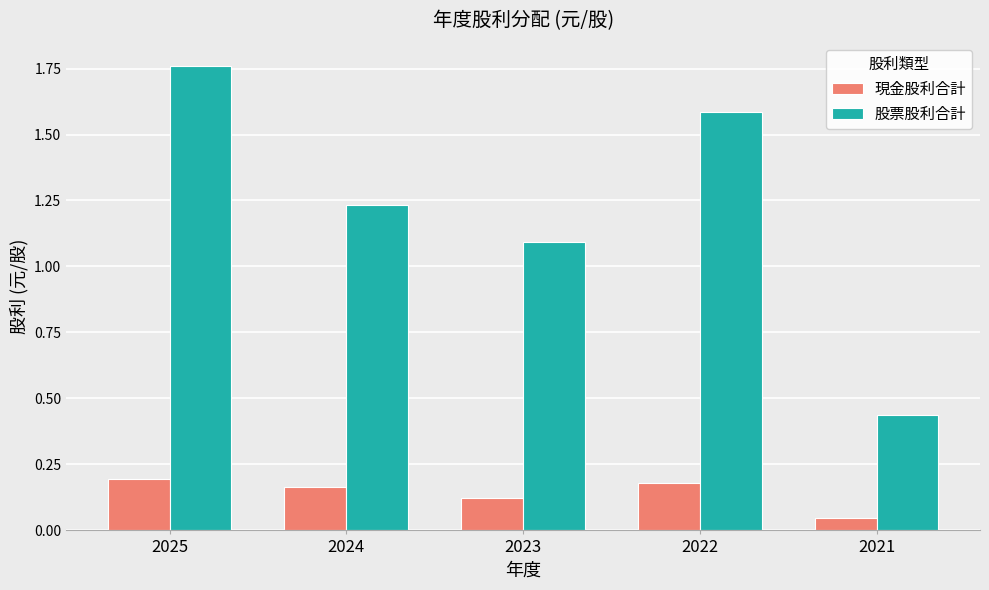

What is the difference between the maximum and minimum values in the 股票股利合計 series?

1.3